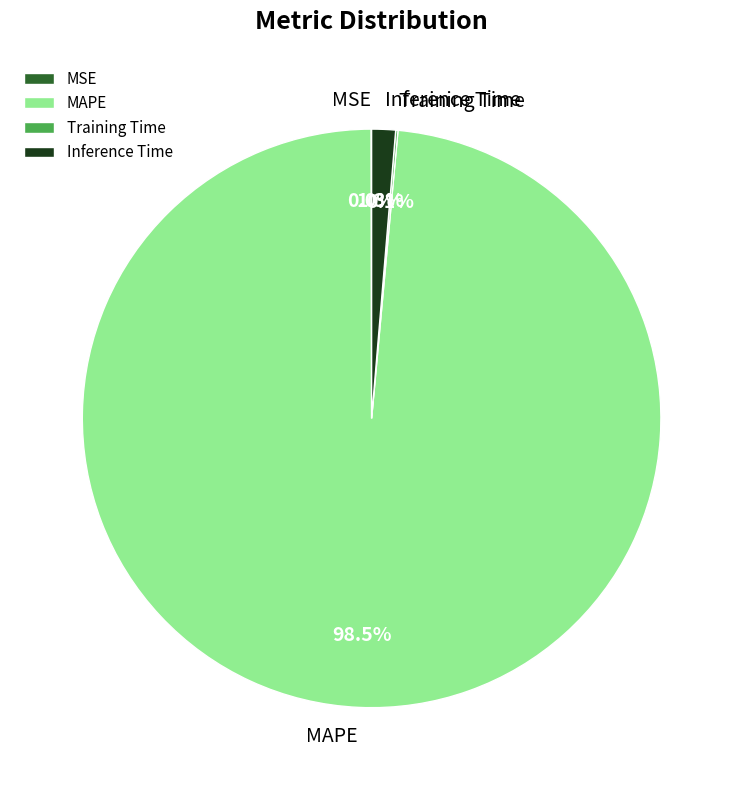

Is Inference Time the majority of the pie?

No